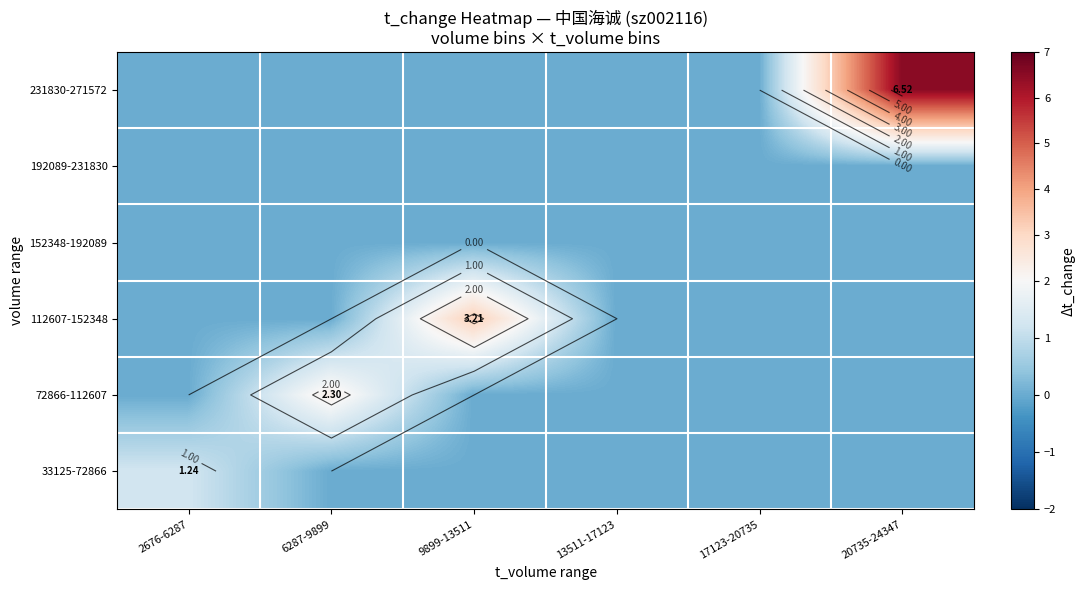

Is the value of 72866-112607 at 6287-9899 greater than the value of 192089-231830 at 6287-9899?

Yes